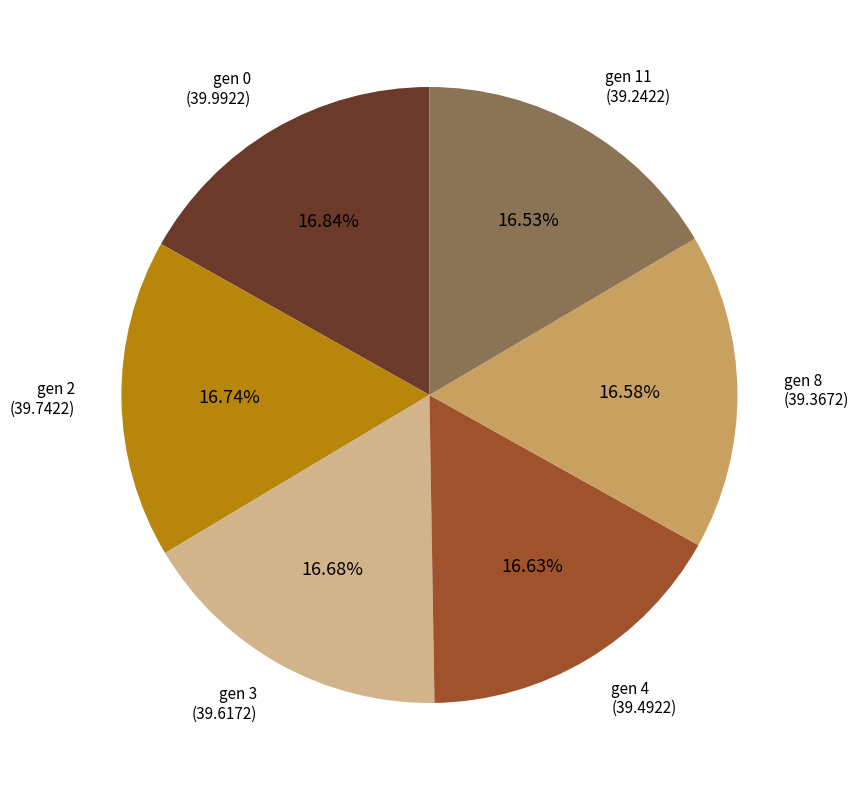

Does any single category account for the majority?

No